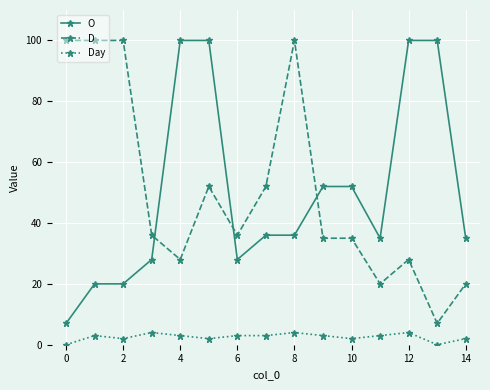

Reading left to right, transcribe all the data shown in this chart.

O: 7	20	20	28	100	100	28	36	36	52	52	35	100	100	35
D: 100	100	100	36	28	52	36	52	100	35	35	20	28	7	20
Day: 0	3	2	4	3	2	3	3	4	3	2	3	4	0	2